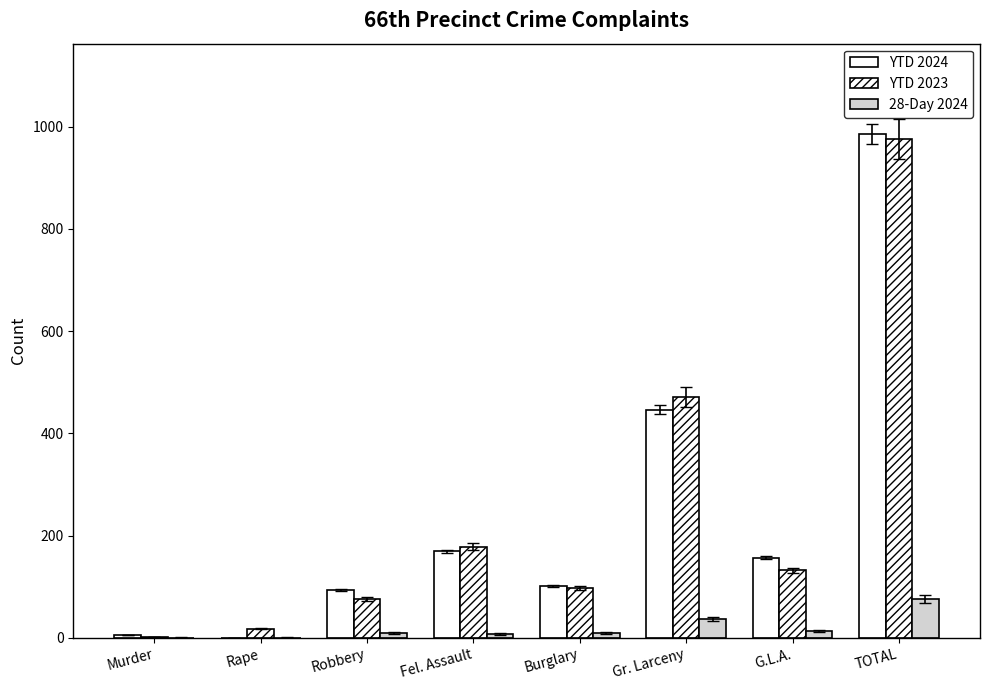

How many groups of bars are there?

8